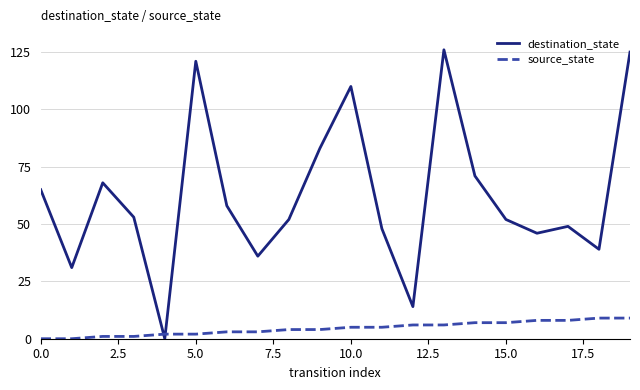

Which series has the largest range (max minus min)?

destination_state